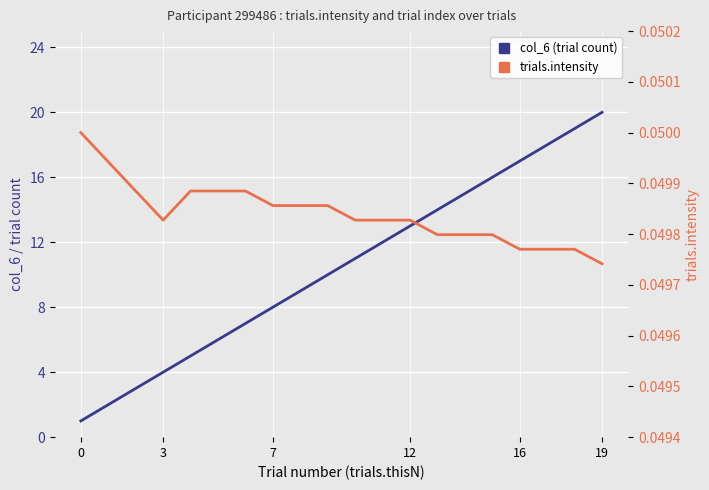

True or false: col_6 (trial count) and trials.intensity intersect in this chart.

False